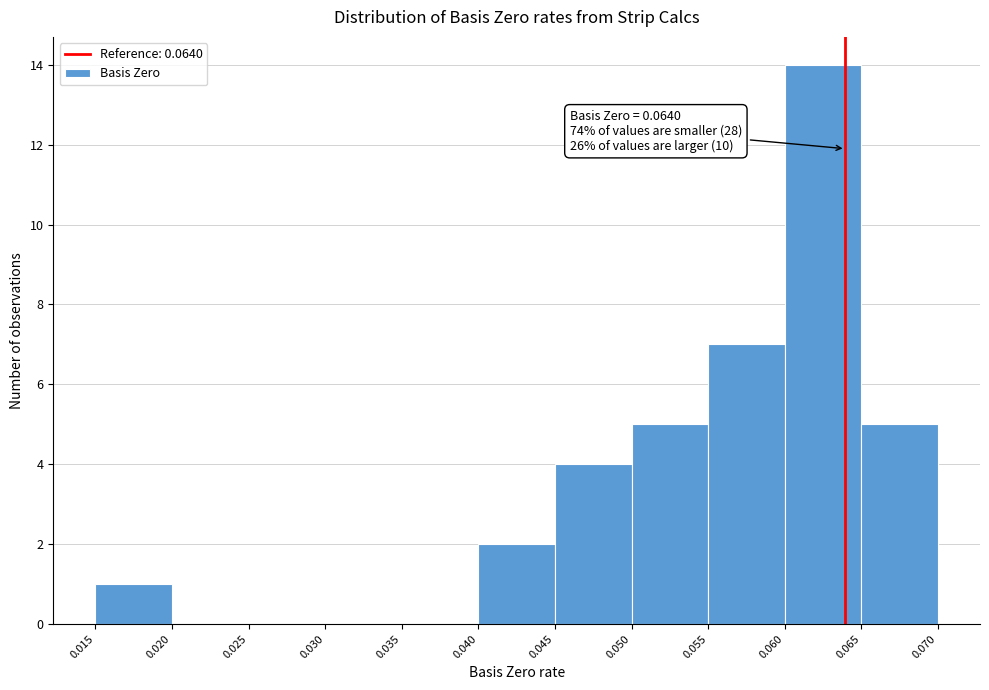

Over which range of the x-axis is the bar tallest?

0.060 to 0.065